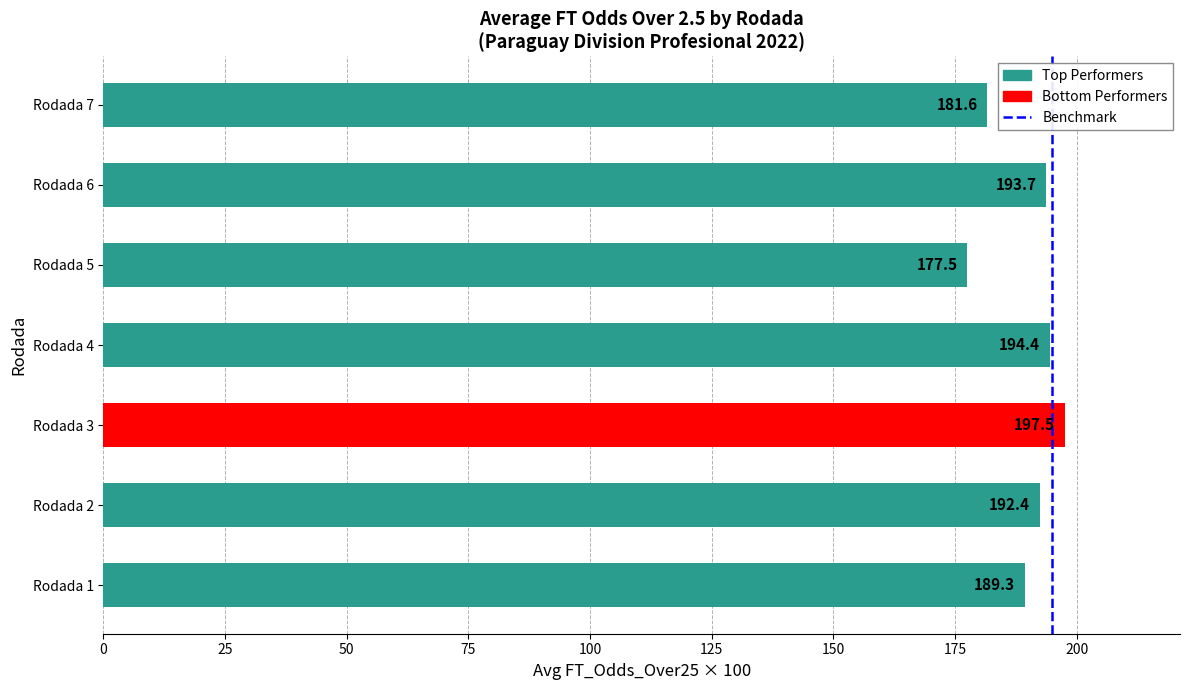

Reading bottom to top, what are all the values shown in this chart?

Rodada 1=189.3	Rodada 2=192.4	Rodada 3=197.5	Rodada 4=194.4	Rodada 5=177.5	Rodada 6=193.7	Rodada 7=181.6